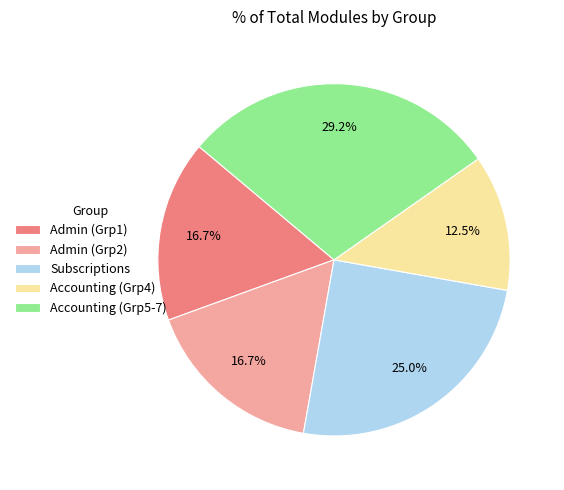

Combined, what portion of the pie is Subscriptions and Admin (Grp2)?

41.7%